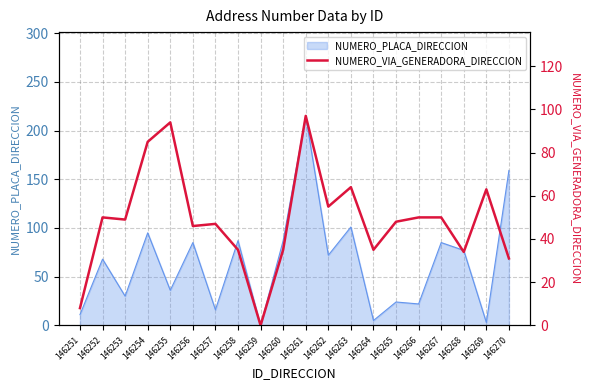

The NUMERO_PLACA_DIRECCION series shows 72 at 146262. True or false?

True